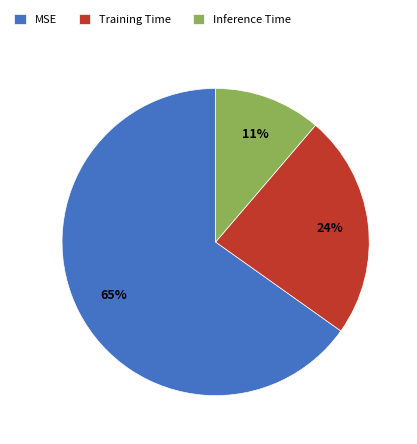

Which category has the smallest portion of the pie?

Inference Time